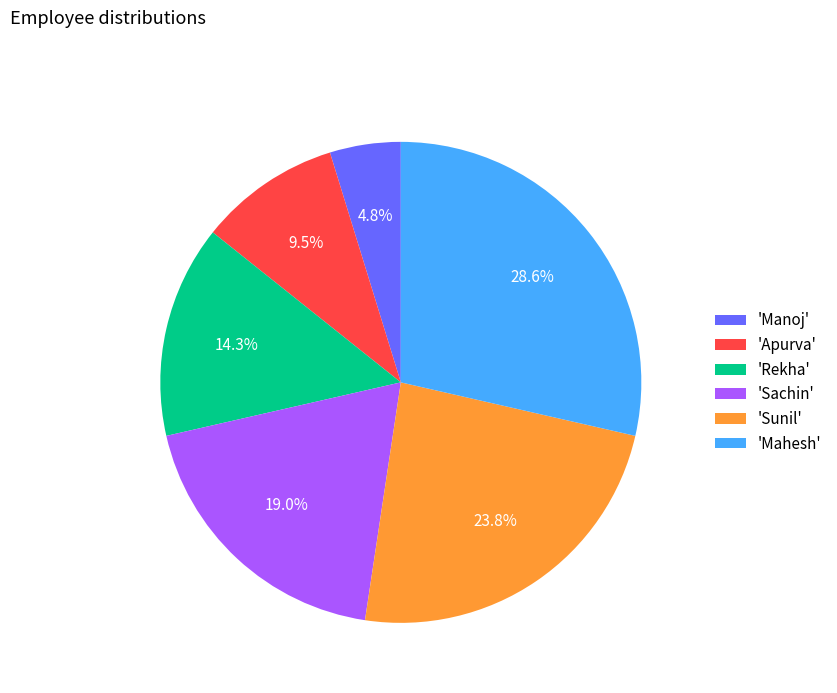

What is the smallest slice in the pie chart?

'Manoj'